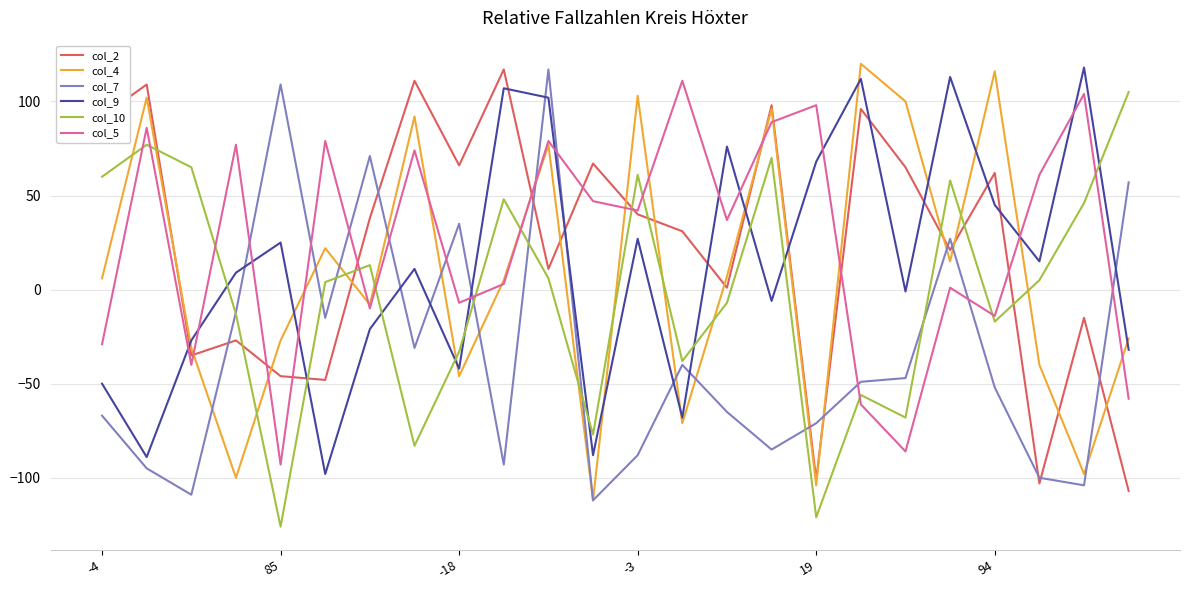

Which series ends up on top after the final intersection of col_10 and col_2?

col_10